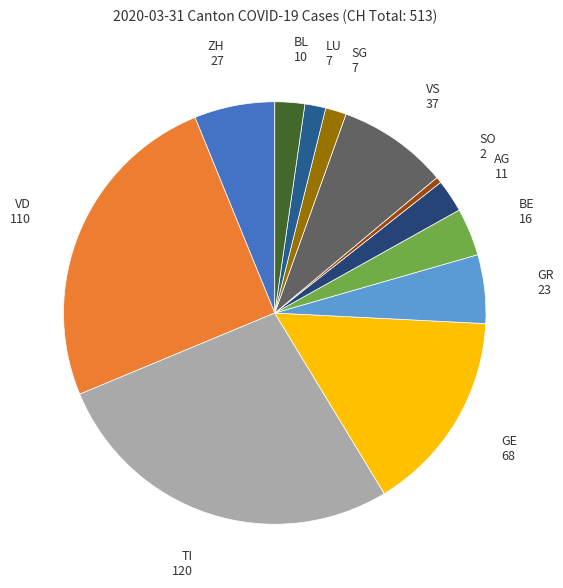

Rank the categories by value from lowest to highest.

SO, SG, LU, BL, AG, BE, GR, ZH, VS, GE, VD, TI